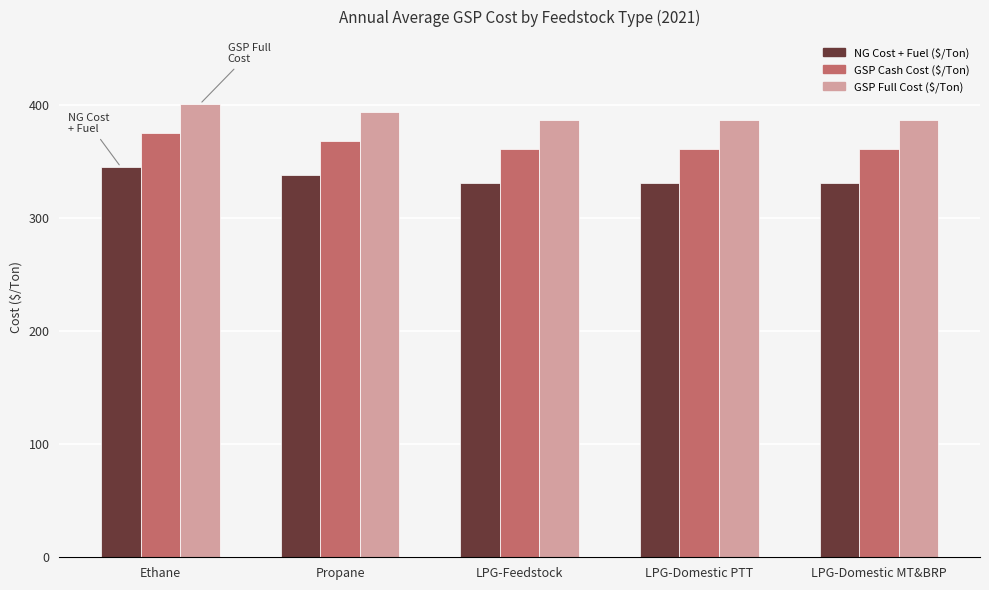

Does the chart contain any negative values?

No